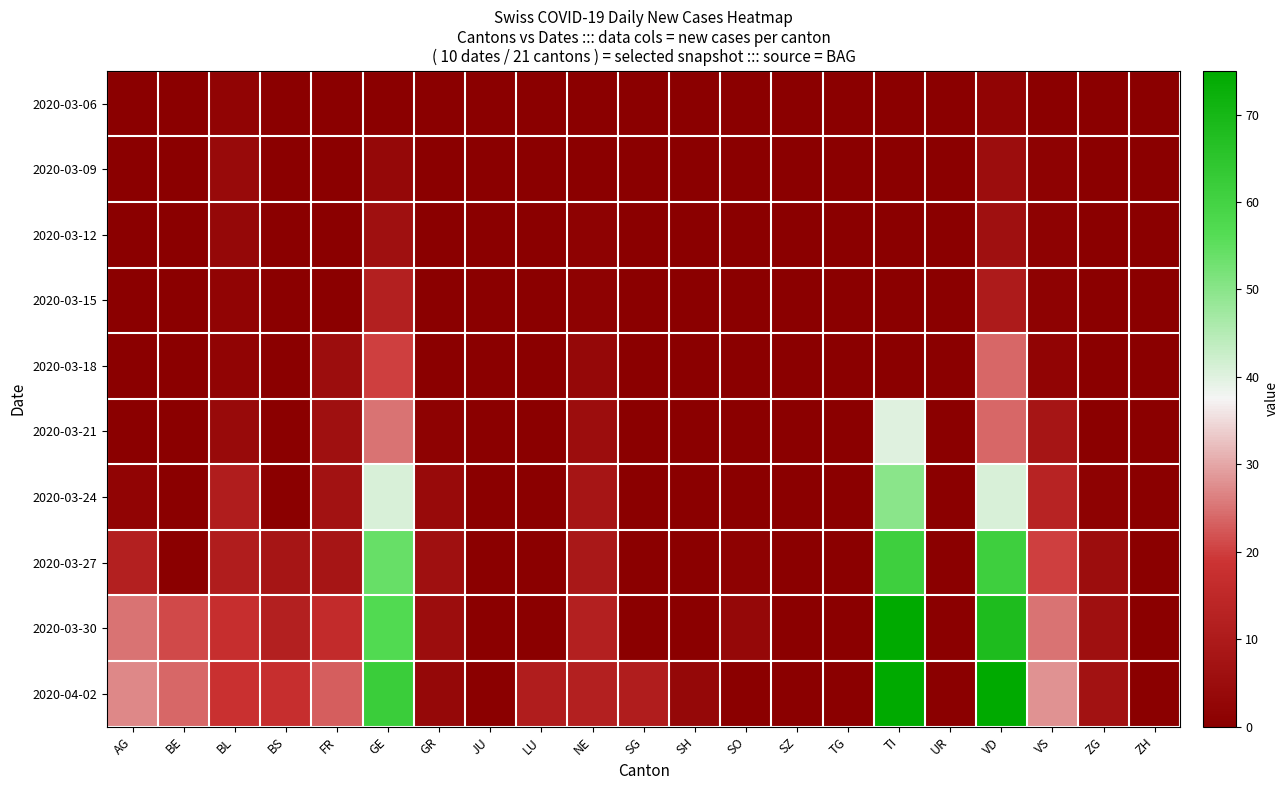

At how many categories does at least one series exceed 71?

2